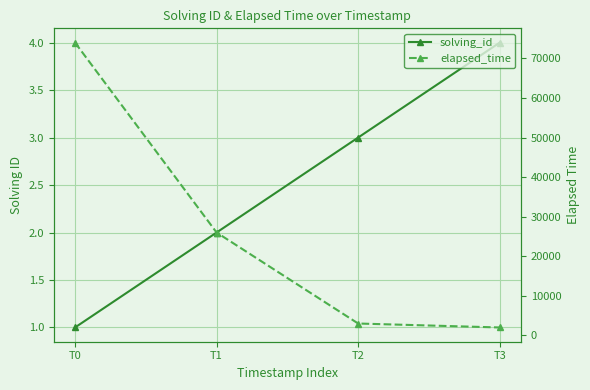

True or false: elapsed_time has more than 2 interior local peaks.

False